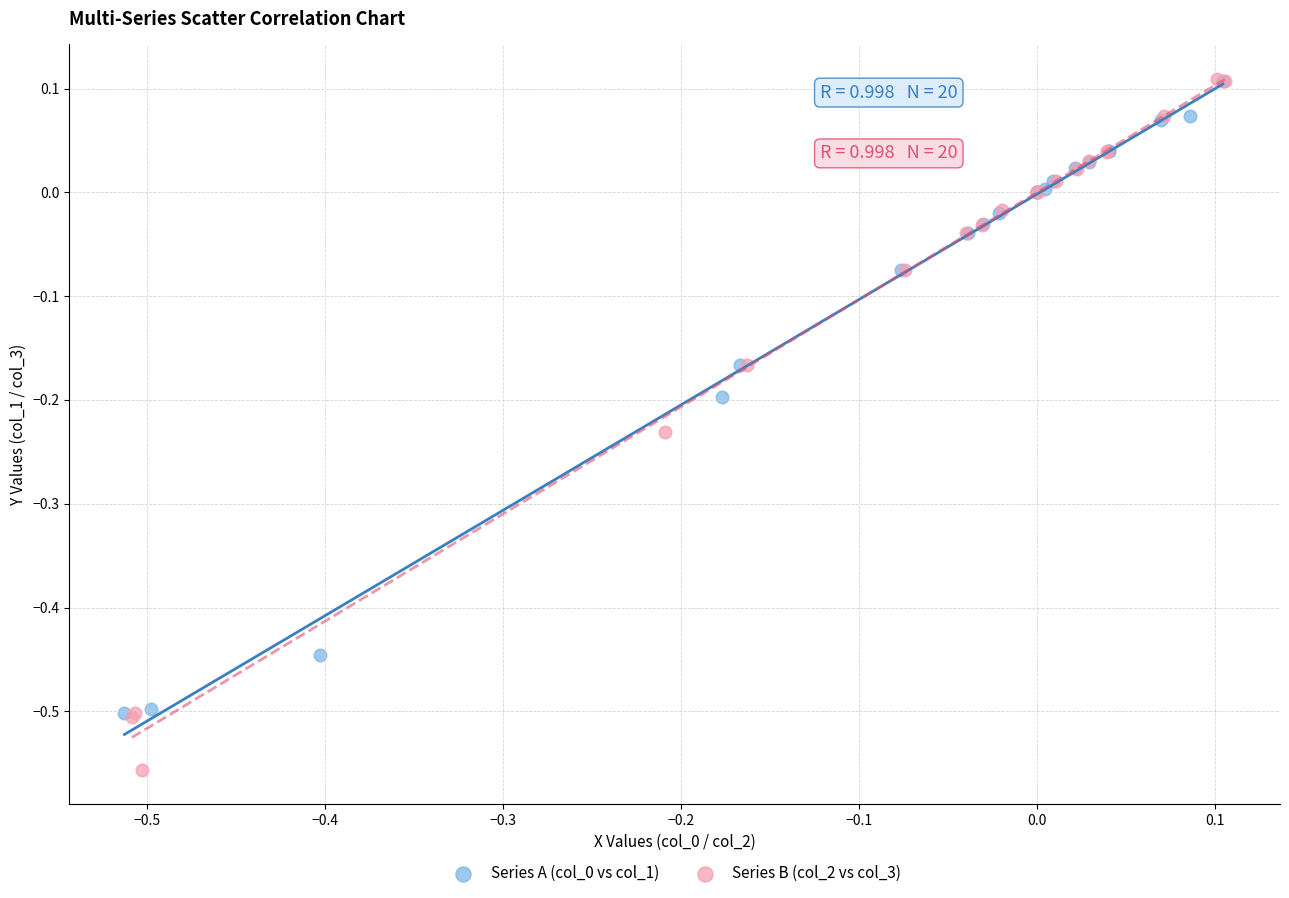

Which series has the widest spread of Y values?

Series B (col_2 vs col_3)